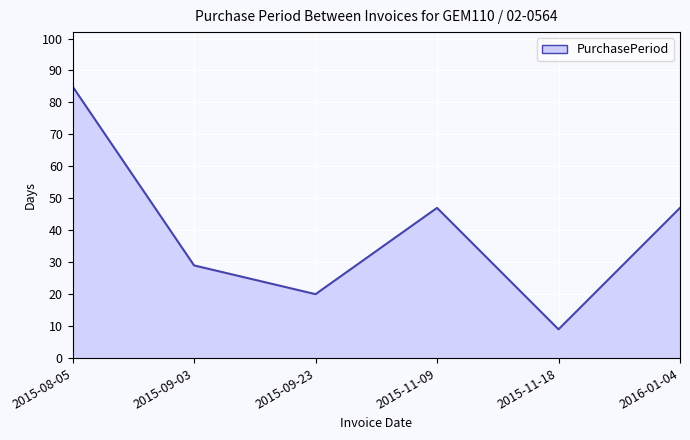

How many interior local valleys (lower than both neighbors) does the data have?

2